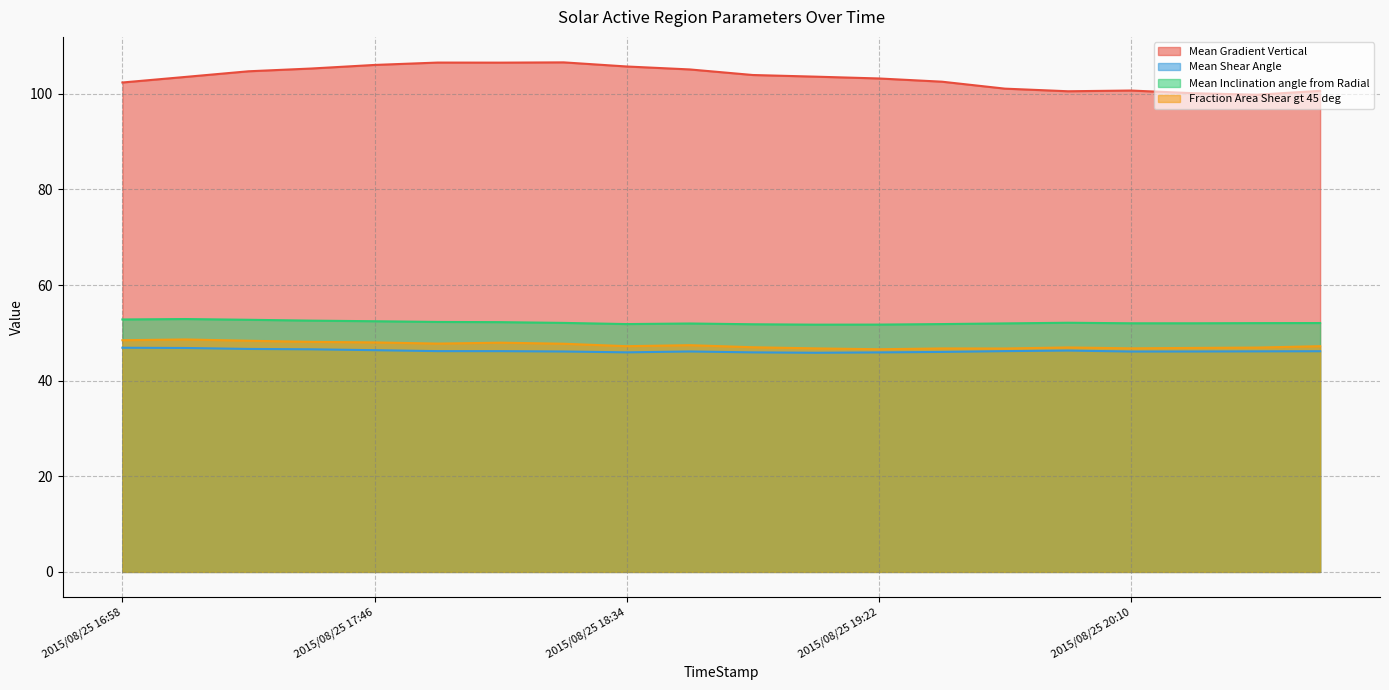

What value does the Mean Inclination angle from Radial series have at 2015/08/25 18:46?

52.0